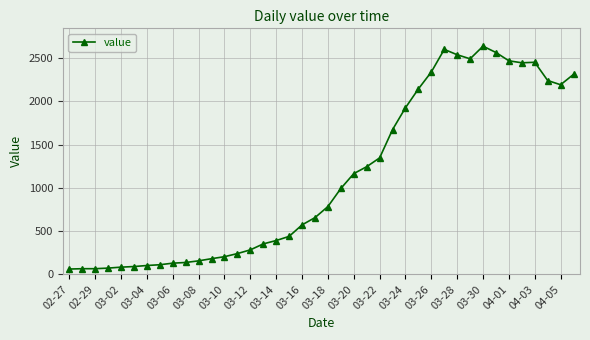

What is the sum of all values?

44968